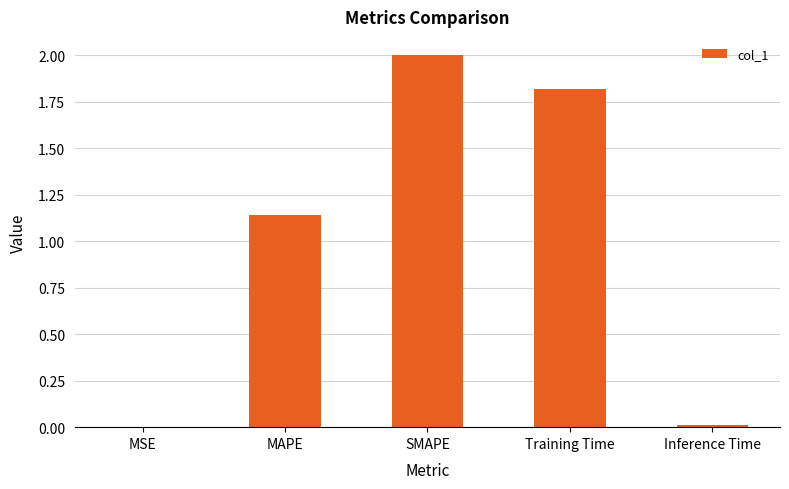

At which label does the data first exceed 1?

MAPE